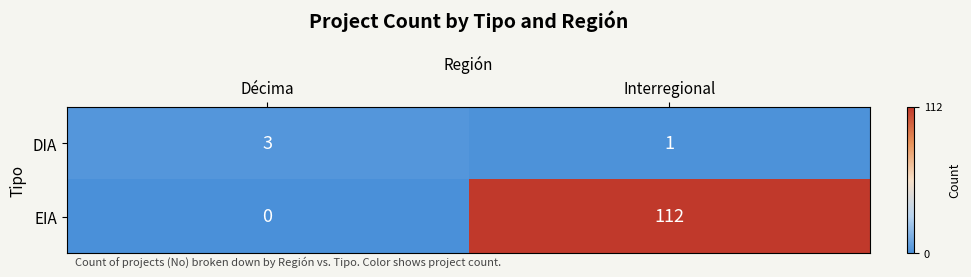

Count the number of categories in the chart.

2